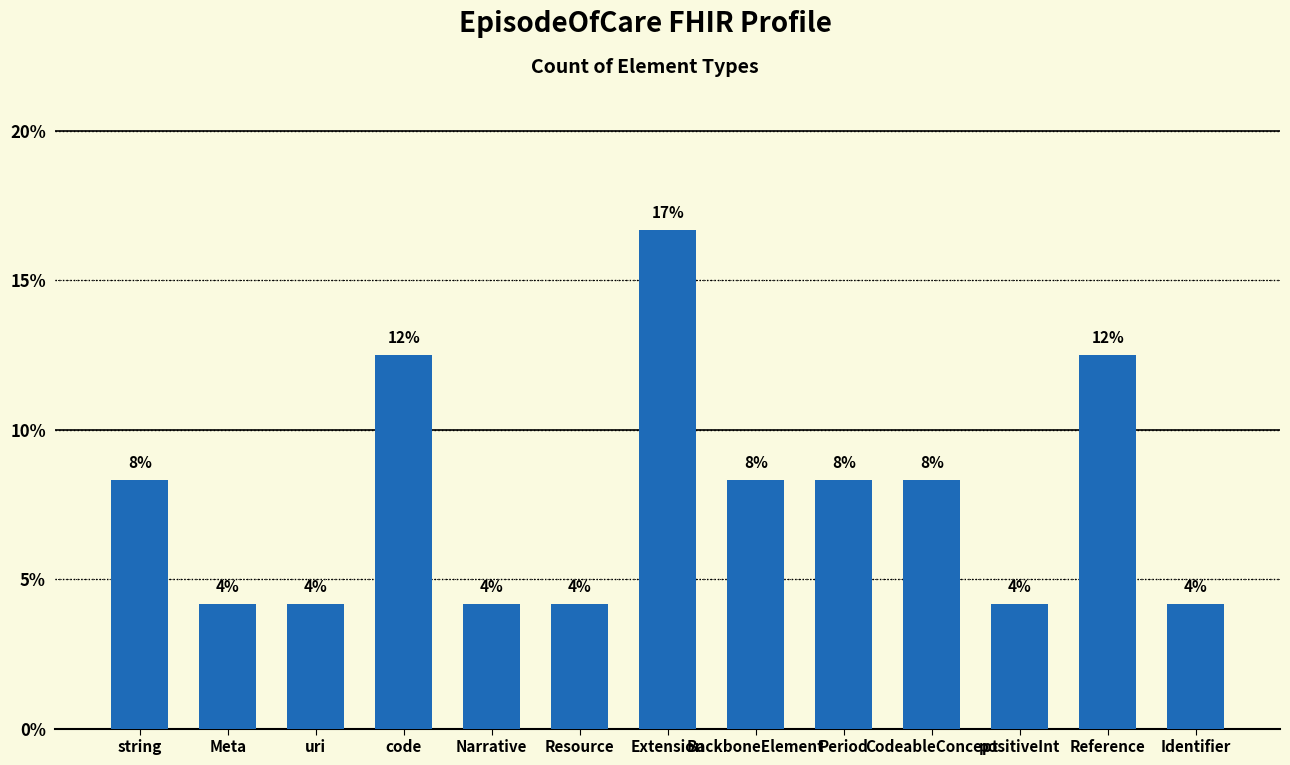

What is the label of the 8th bar from the left?

BackboneElement